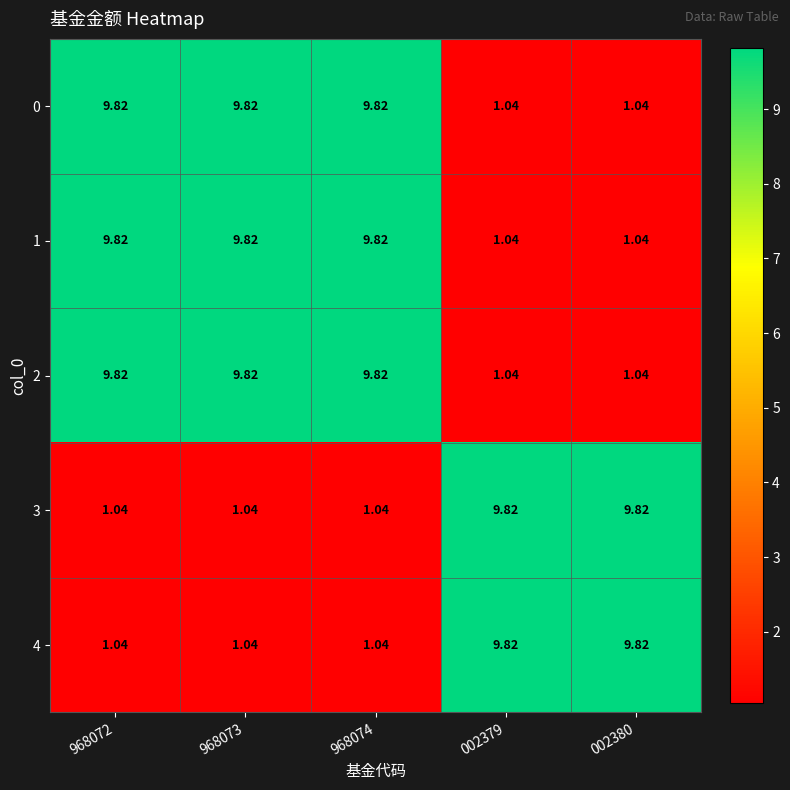

At how many categories does at least one series exceed 2?

5